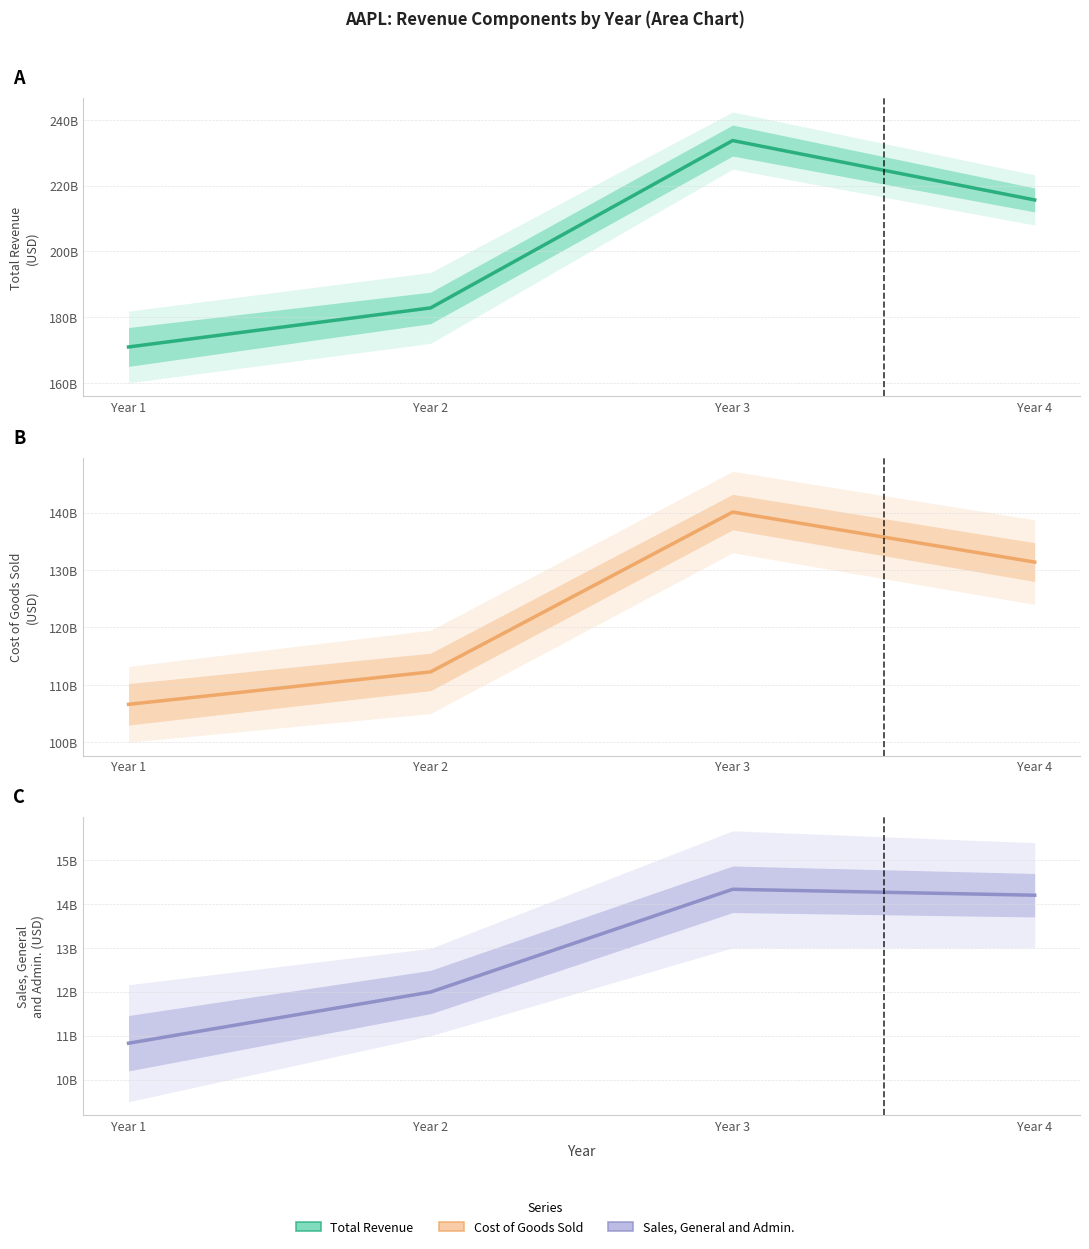

Rank the series by their maximum value, from lowest to highest.

Sales, General and Admin., Cost of Goods Sold, Total Revenue